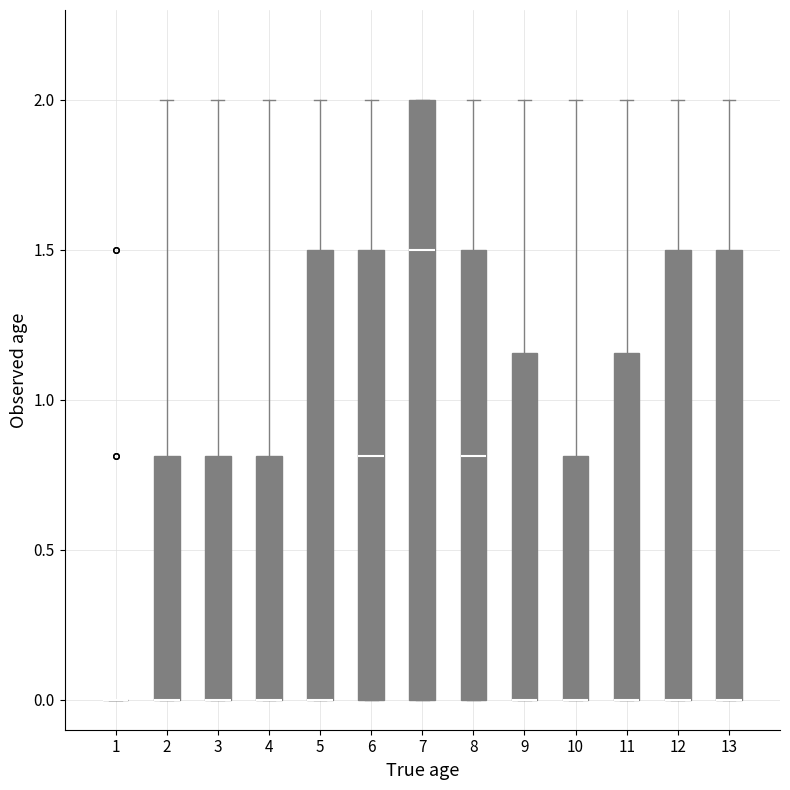

Which box is the tallest, from its lower edge to its upper edge?

7